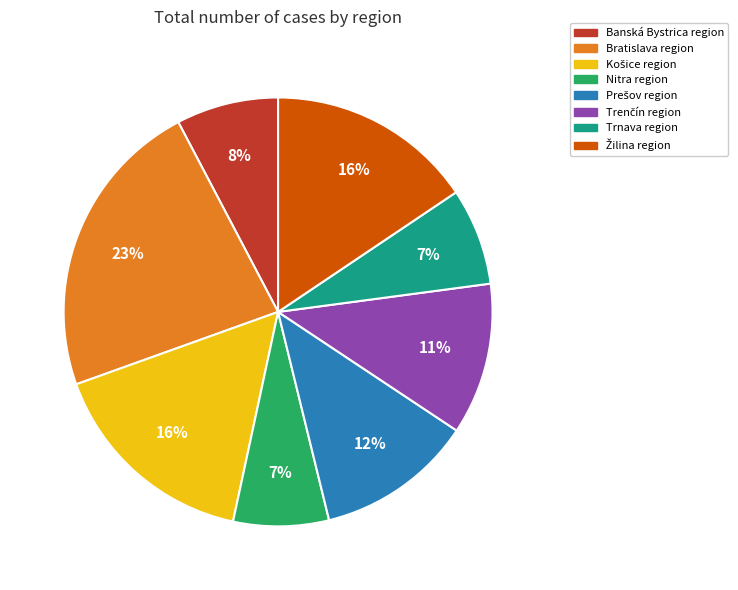

What is the largest slice in the pie chart?

Bratislava region